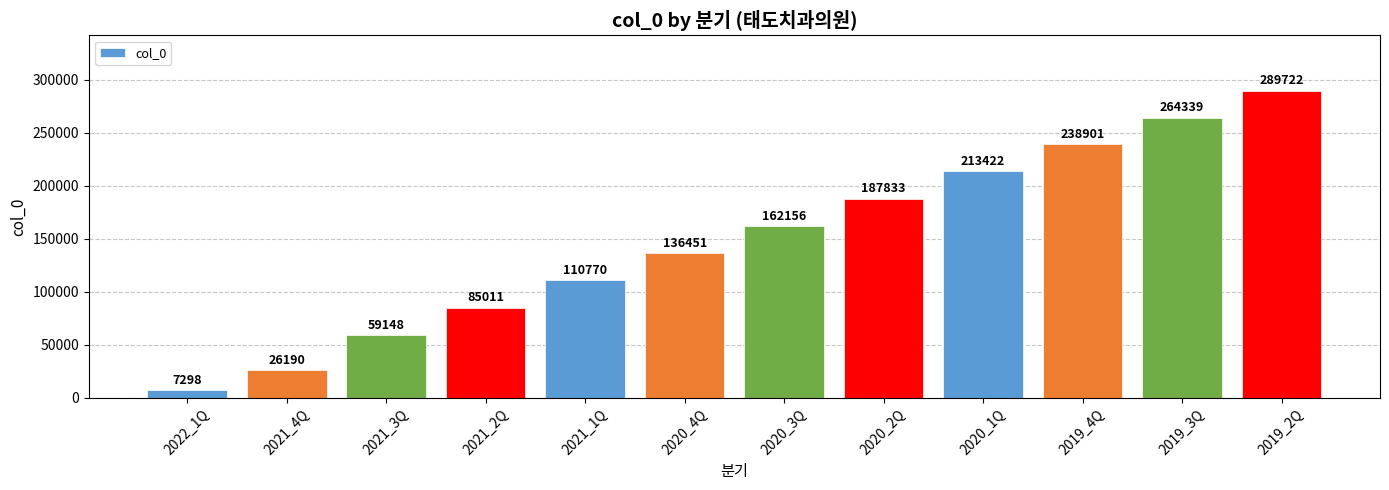

Is it true that the value at 2019_3Q is 469581?

False